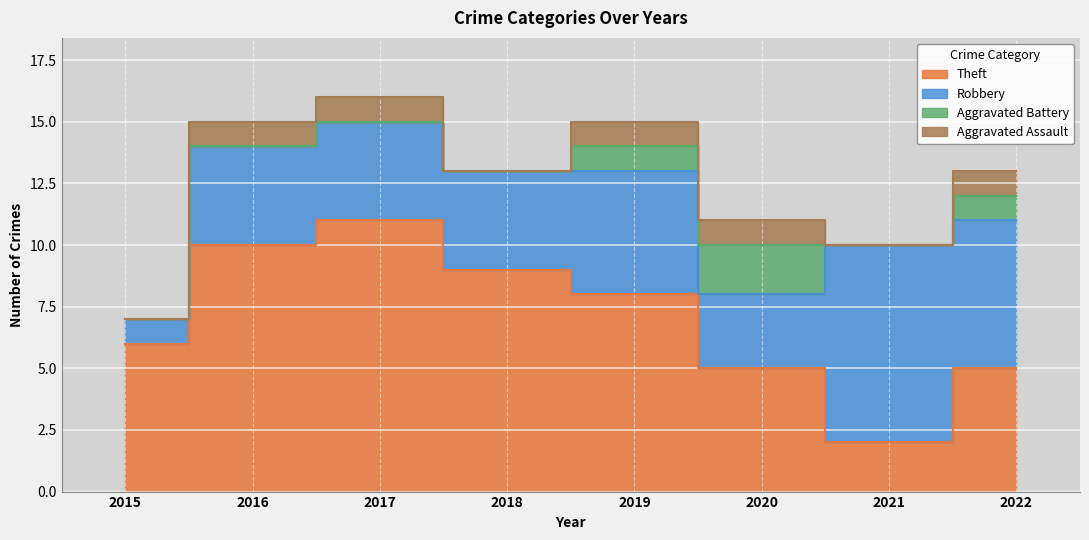

Rank the categories by Theft value from highest to lowest.

2017, 2016, 2018, 2019, 2015, 2020, 2022, 2021